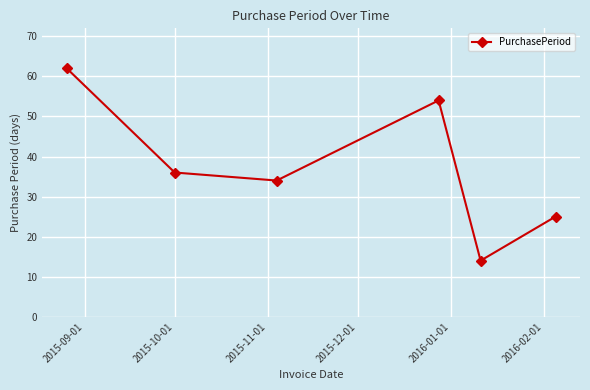

What is the value of the 5th point from the left?

14